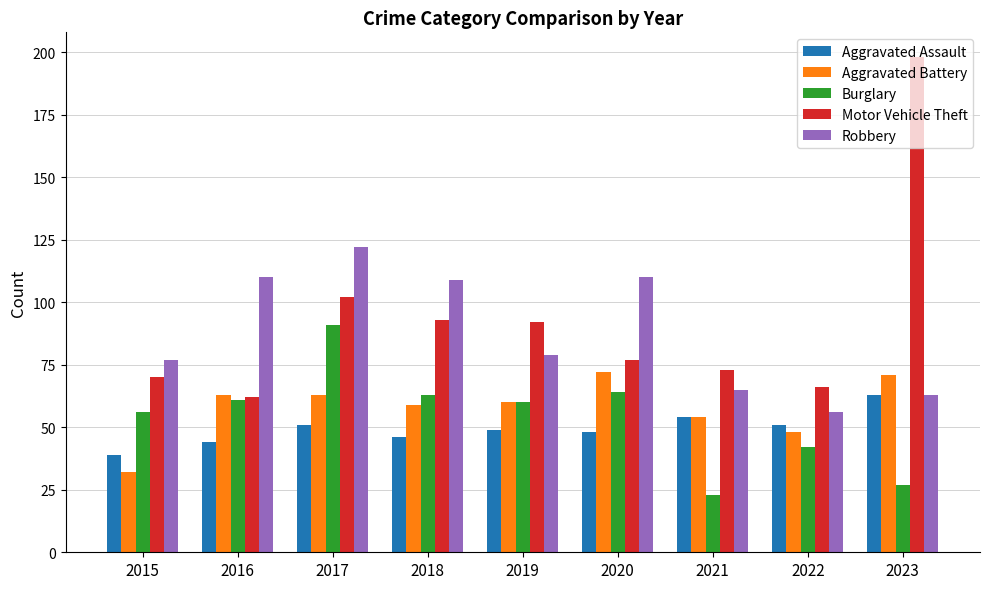

Reading right to left, extract all data points from this chart.

Aggravated Assault: 63	51	54	48	49	46	51	44	39
Aggravated Battery: 71	48	54	72	60	59	63	63	32
Burglary: 27	42	23	64	60	63	91	61	56
Motor Vehicle Theft: 198	66	73	77	92	93	102	62	70
Robbery: 63	56	65	110	79	109	122	110	77